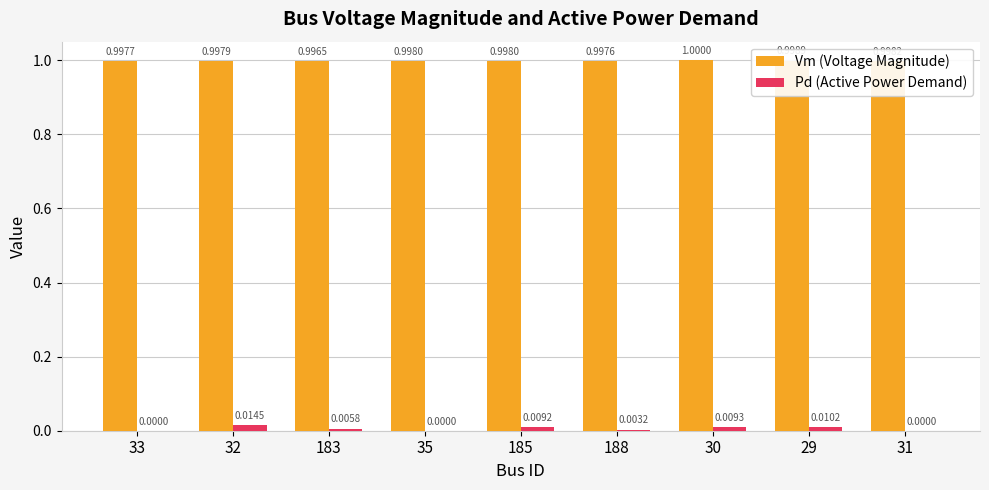

Between 29 and 31, which series saw the biggest shift?

Pd (Active Power Demand)